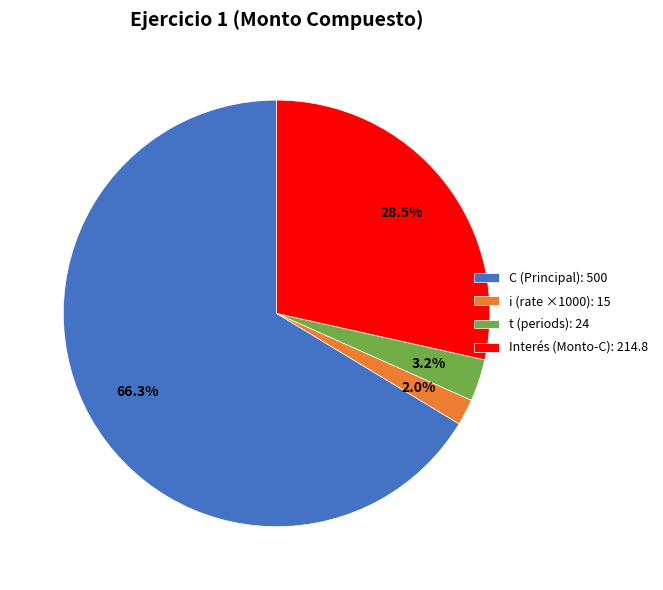

How many slices are in this pie chart?

4